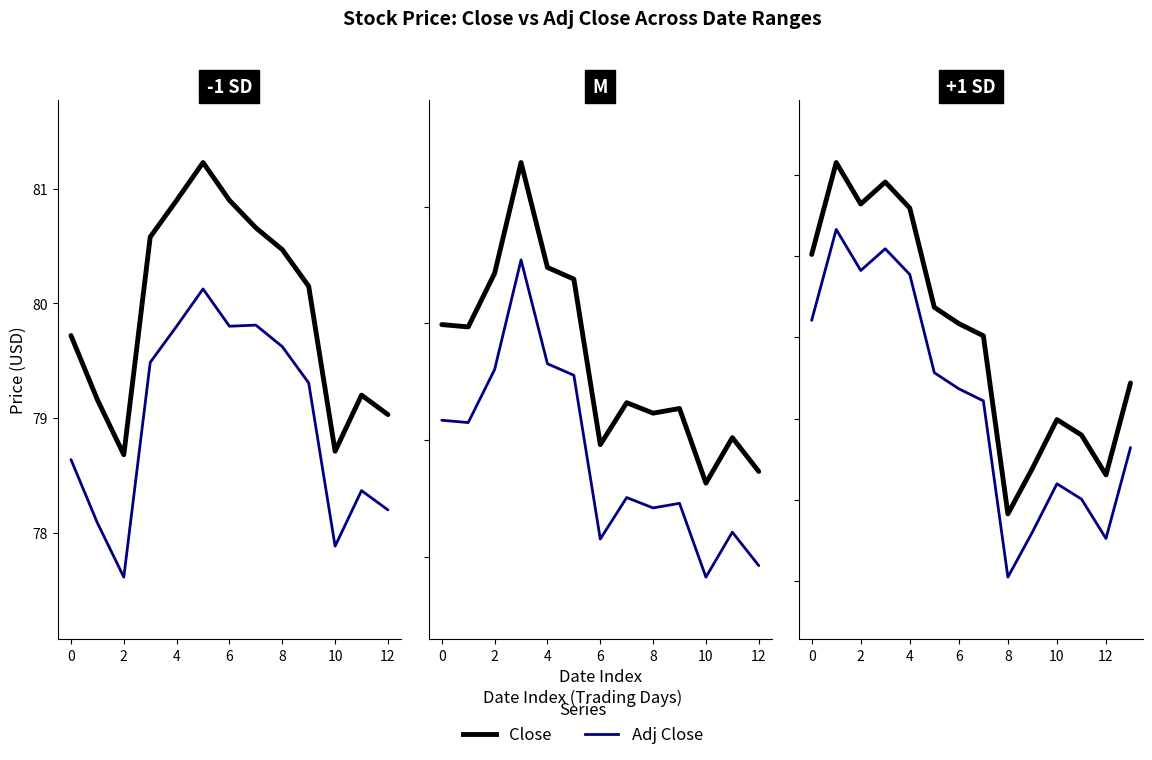

Where is Close nearest to the value 75?

10